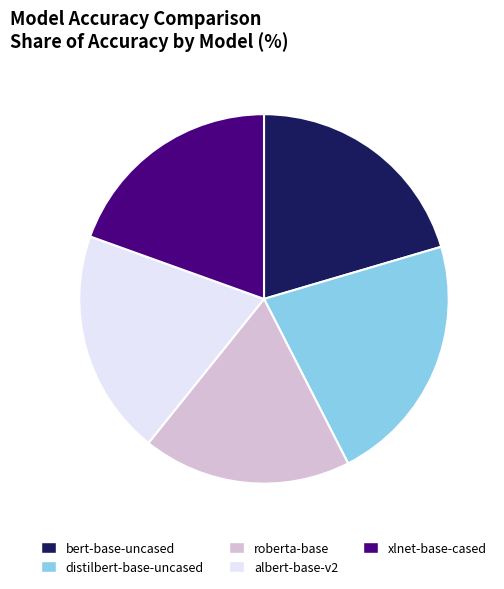

Which category has the biggest portion of the pie?

distilbert-base-uncased